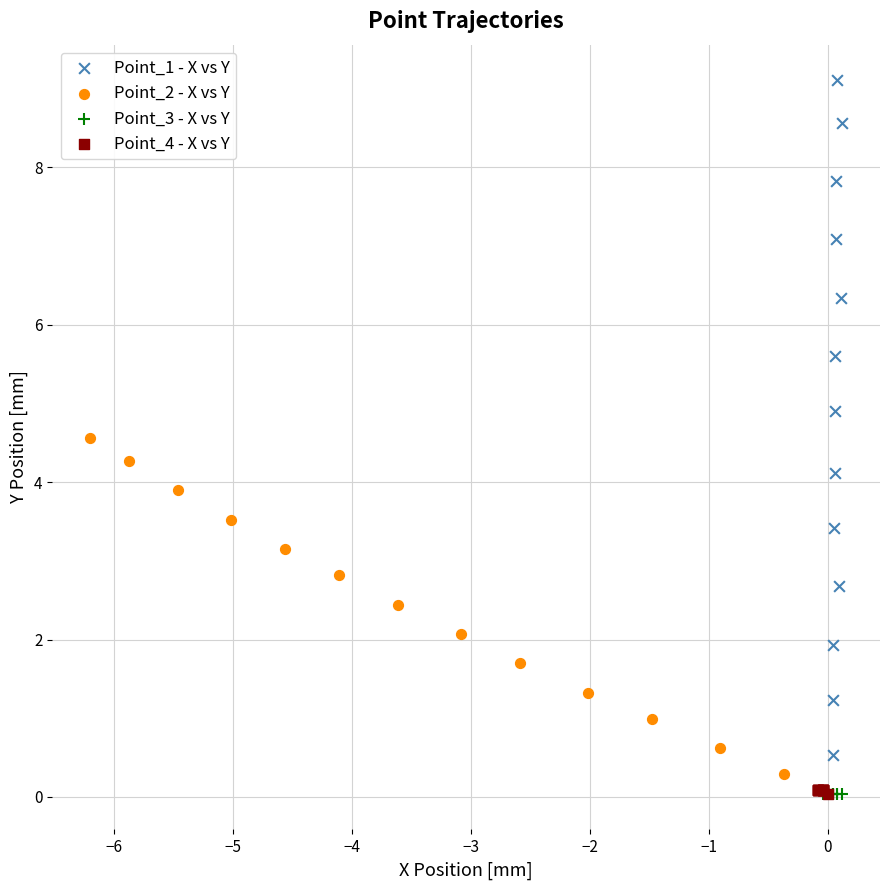

Which series has the largest Y range (max minus min)?

Point_1 - X vs Y